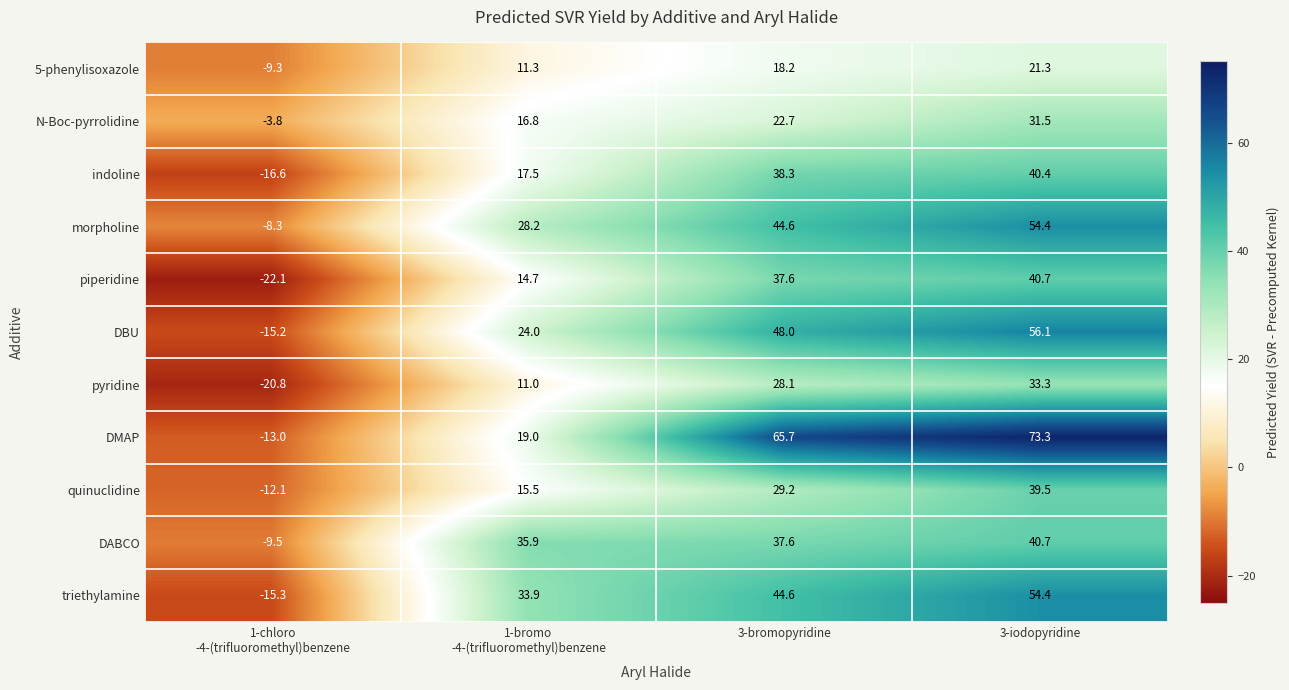

What is the sum of all DABCO values?

104.7